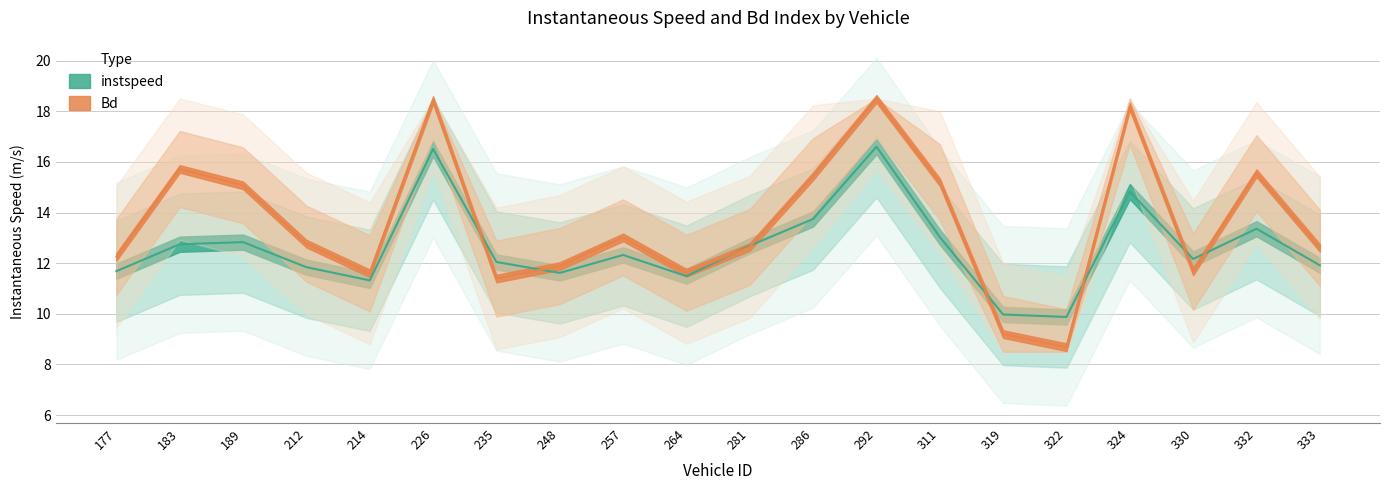

Which series has the largest total across all categories?

Bd